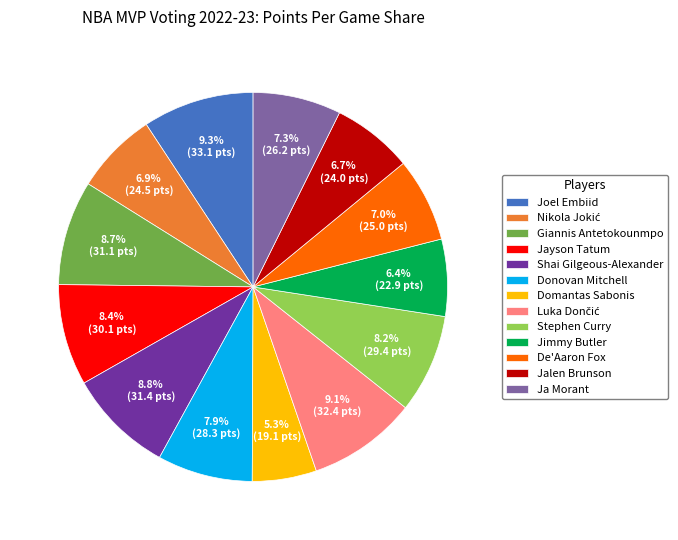

To the nearest percent, what is the difference between the largest and smallest slice percentages?

4%